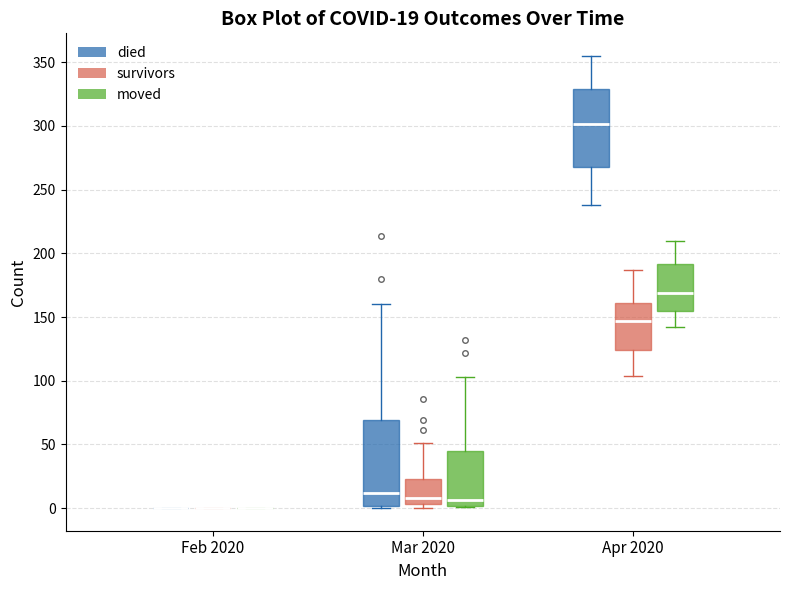

Comparing the boxes themselves (not the whiskers), which one is the tallest?

Mar 2020 (died)